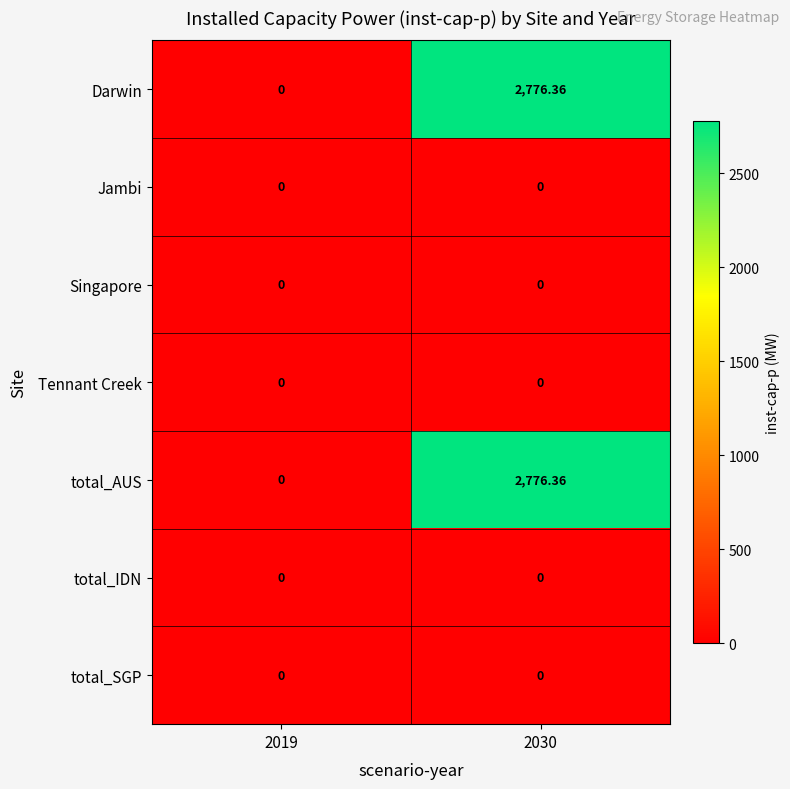

Count the number of data series in this chart.

7